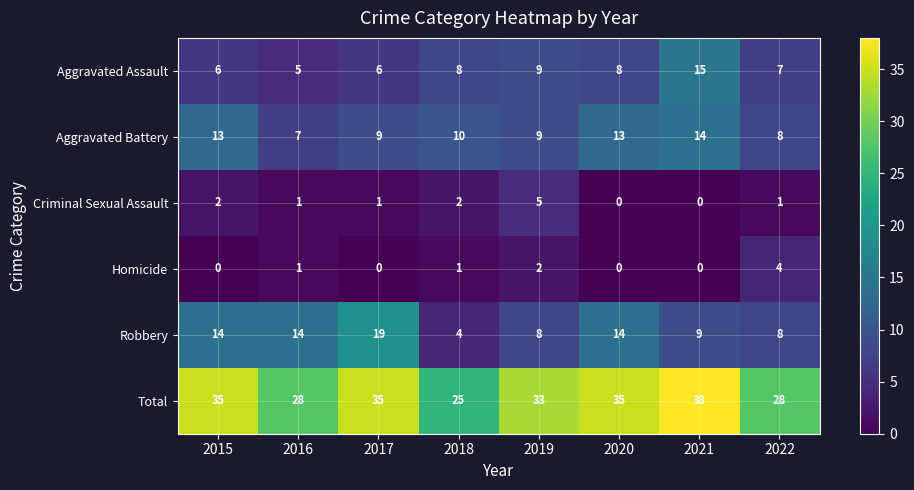

True or false: Aggravated Battery has a value of 14 at 2021.

True